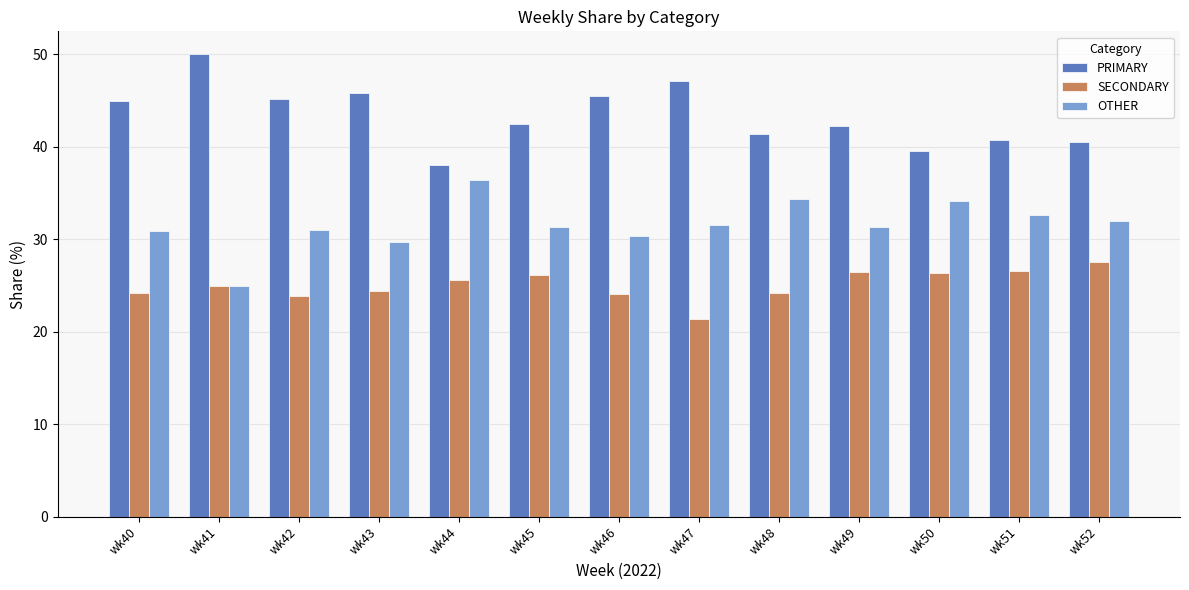

List the series in order of their peak value, highest first.

PRIMARY, OTHER, SECONDARY